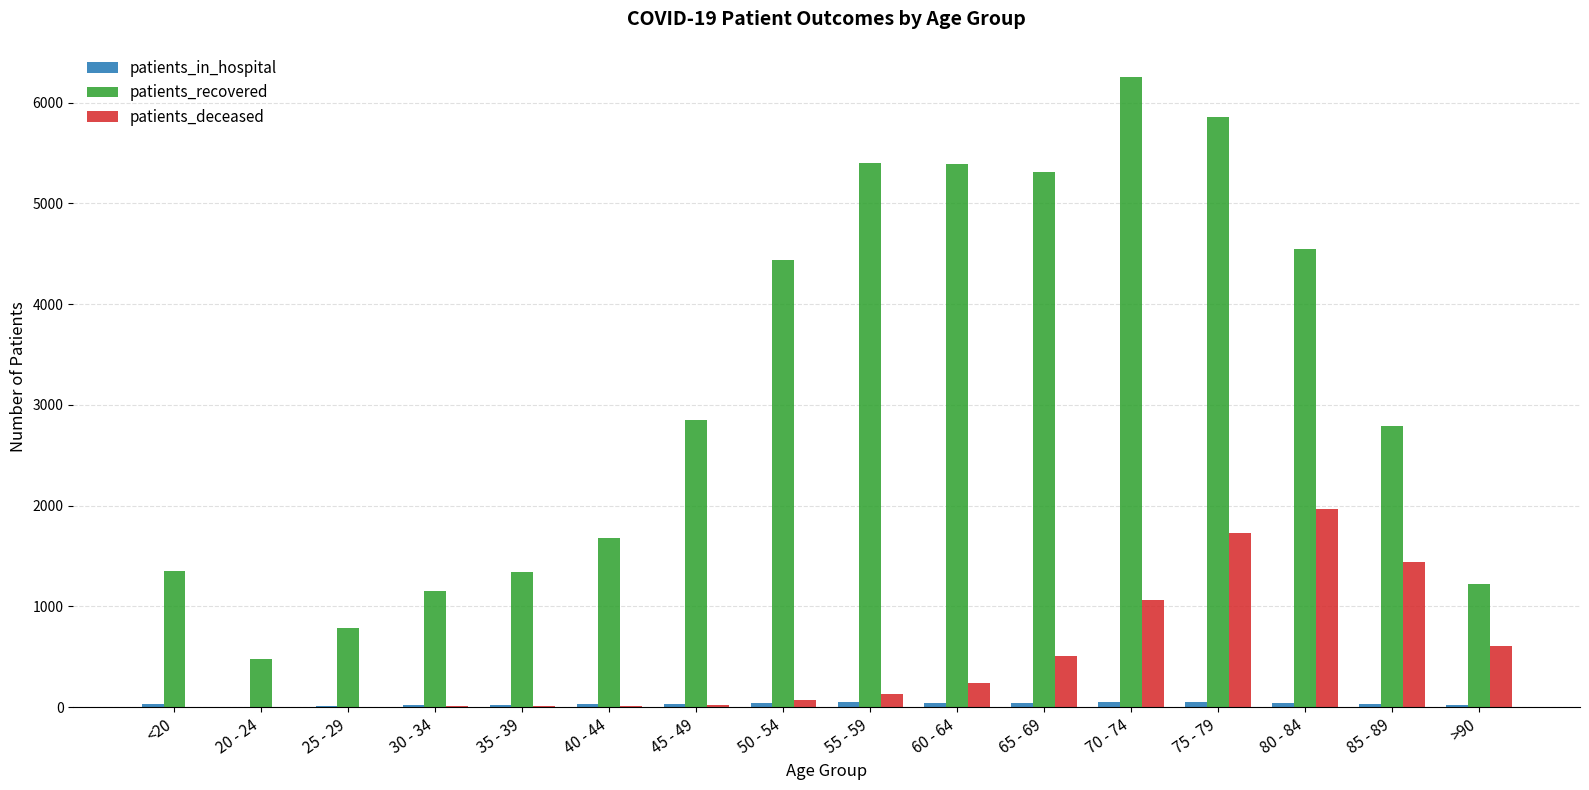

What is the sum of all patients_deceased values?

7826